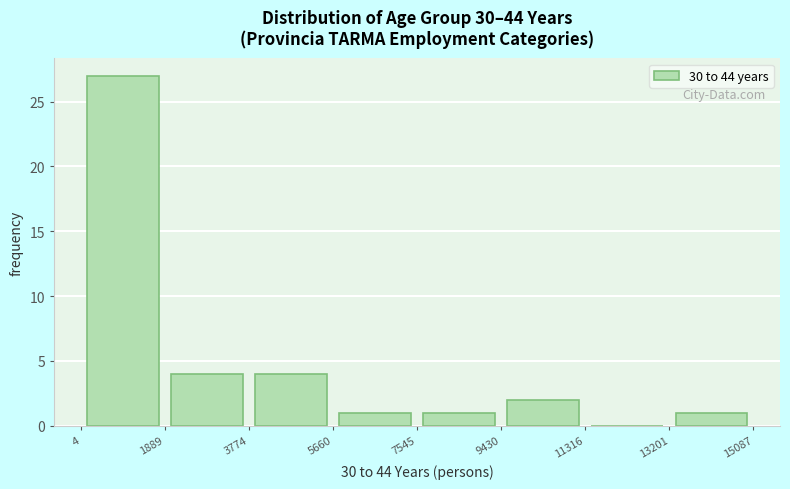

Which range on the x-axis has the tallest bar?

4 to 1889